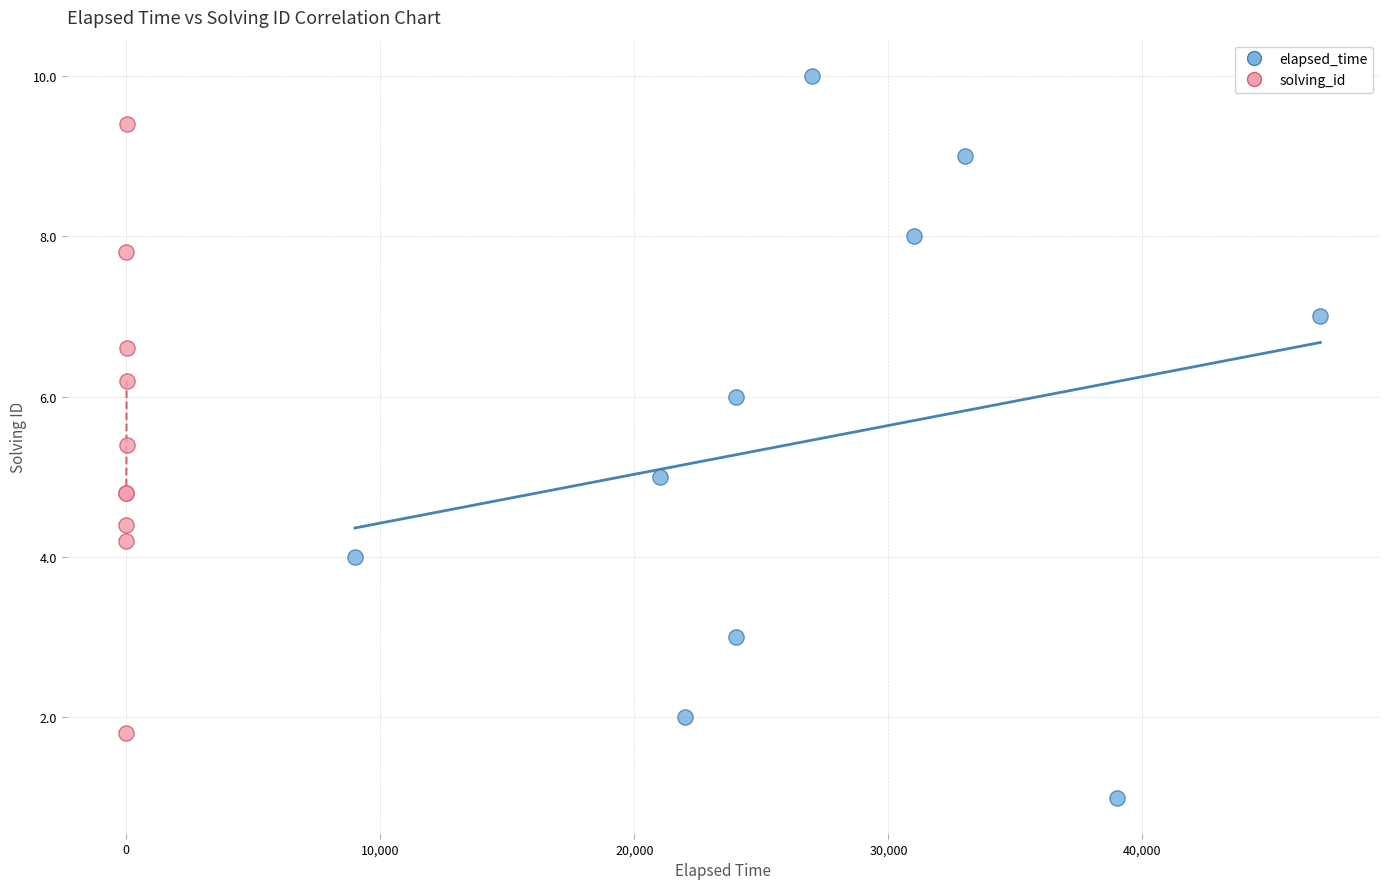

Which series has the widest spread of Y values?

elapsed_time